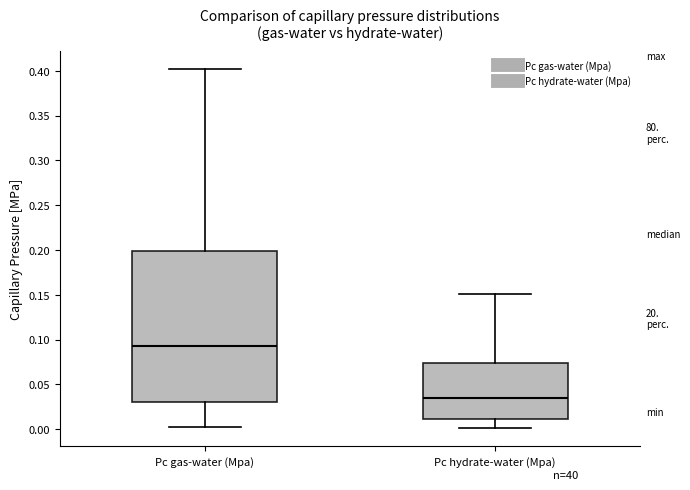

Reading left to right, transcribe this box plot: for each box, give where its median line is, the range the box spans, and where its two whiskers end, as read against the y-axis. The values are not printed on the chart, so give them approximately, as read against the axis.

Pc gas-water (Mpa): median 0.095, box 0.030 to 0.200, whiskers 0.005 to 0.400
Pc hydrate-water (Mpa): median 0.035, box 0.010 to 0.075, whiskers 0.000 to 0.150